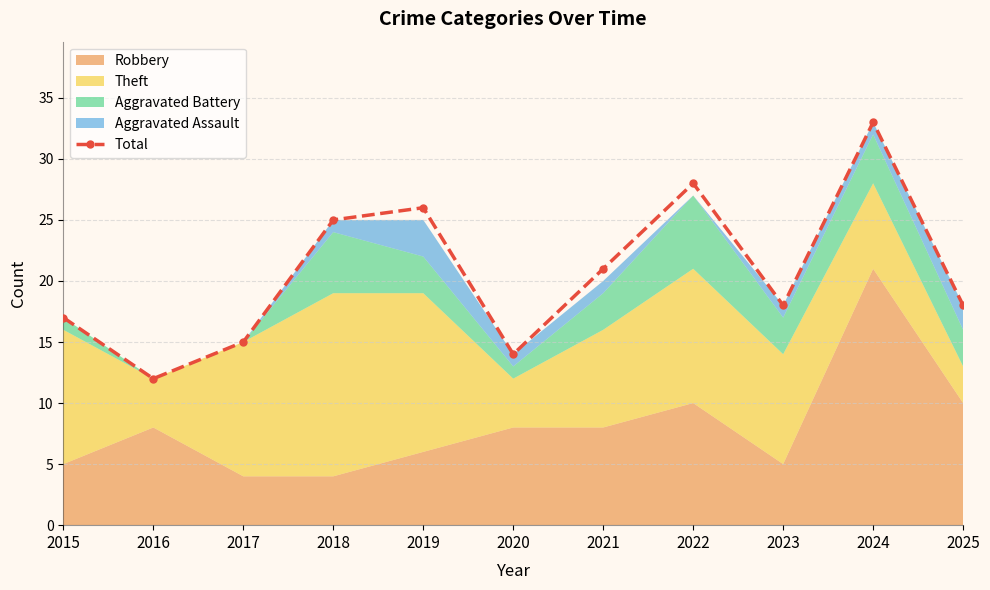

Reading left to right, transcribe all the data shown in this chart.

17	12	15	25	26	14	21	28	18	33	18